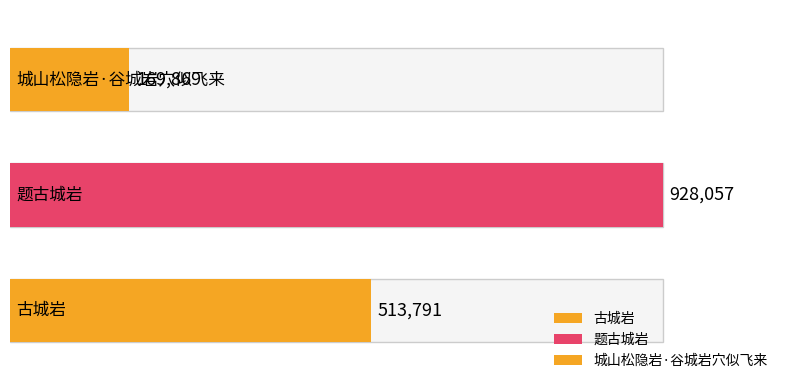

How many categories are shown in the chart?

3